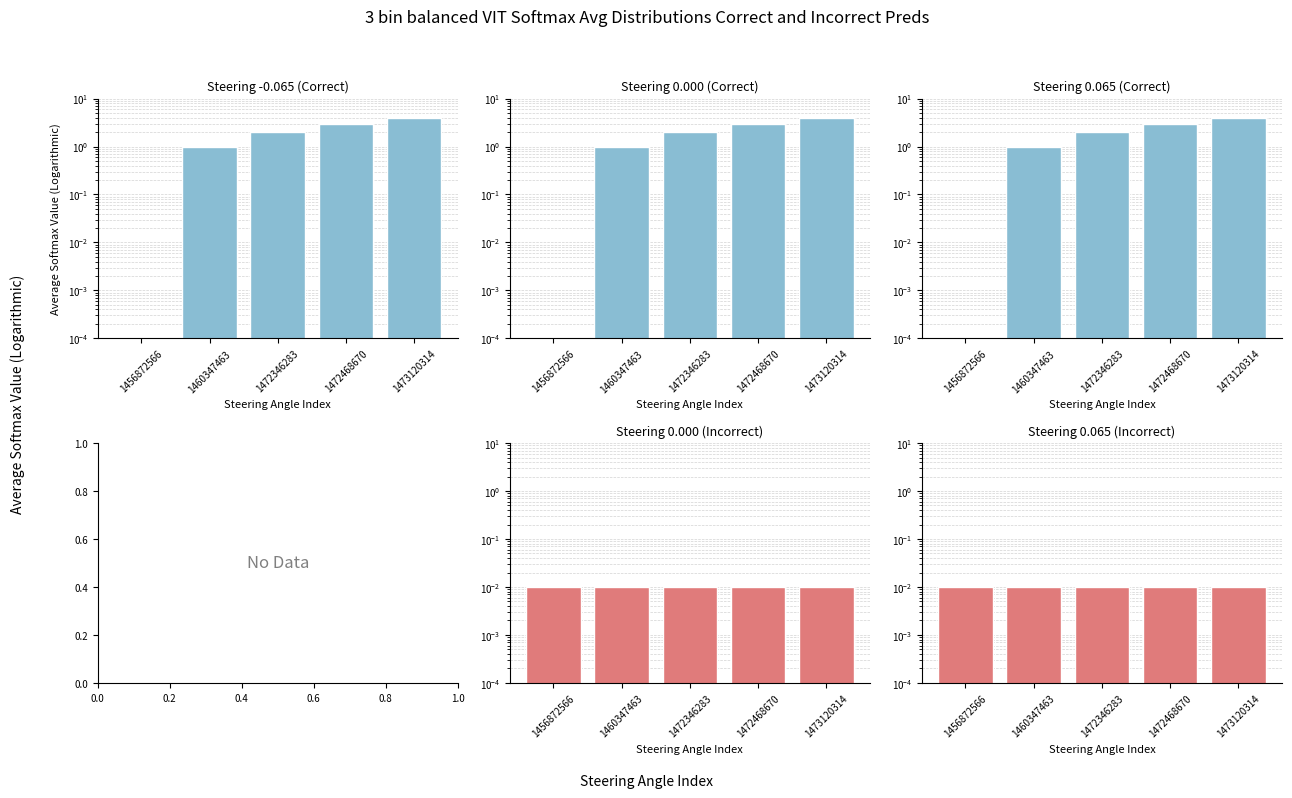

Which series has the largest range (max minus min)?

col_1